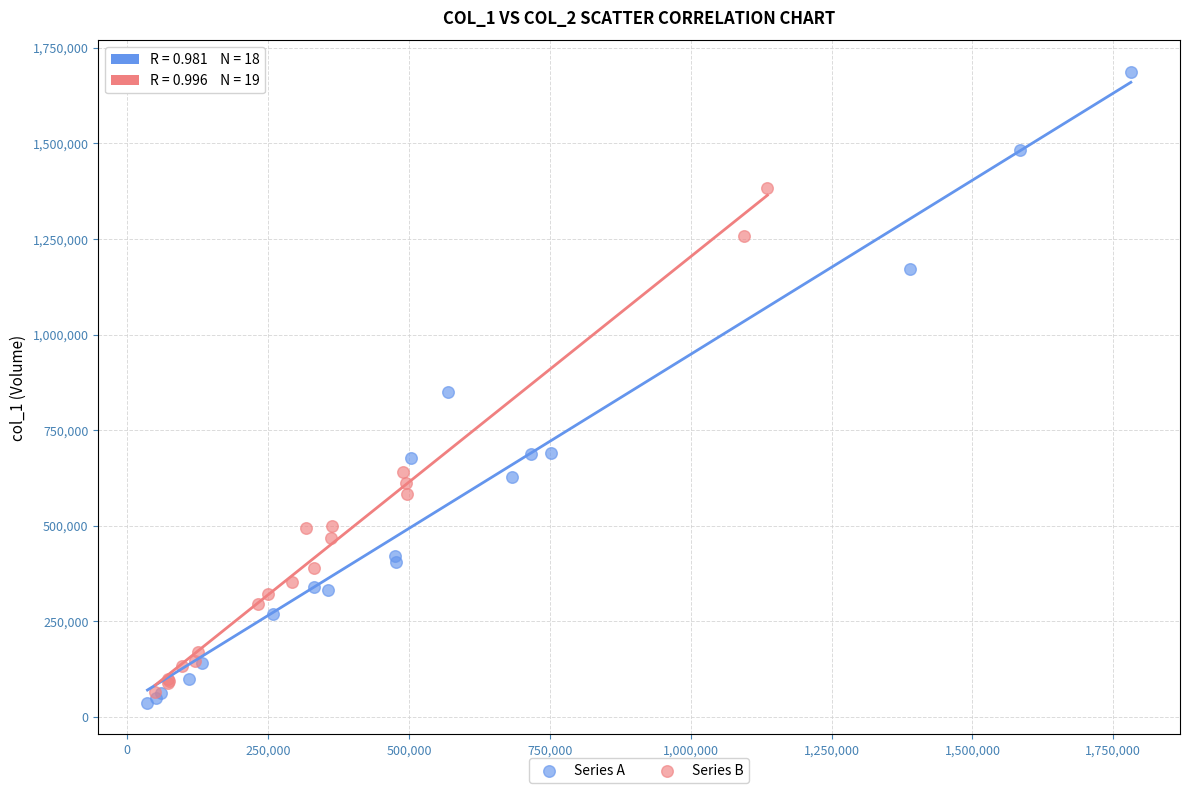

What are all the series names shown in the legend?

Series A, Series B